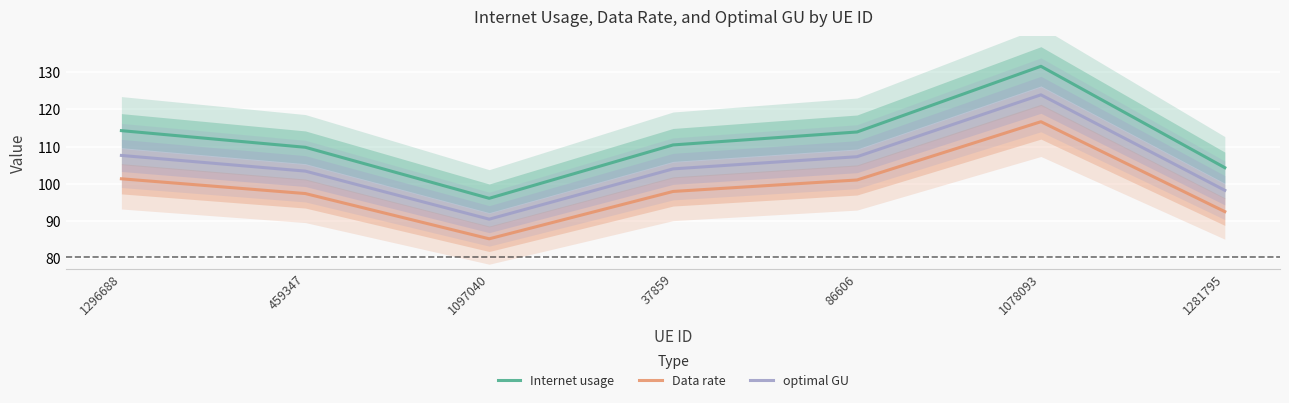

Reading left to right, list all the values displayed in this chart.

Internet usage: 1296688=114.3	459347=109.8	1097040=96.1	37859=110.5	86606=113.9	1078093=131.6	1281795=104.3
Data rate: 1296688=101.4	459347=97.4	1097040=85.2	37859=98.0	86606=101.0	1078093=116.7	1281795=92.5
optimal GU: 1296688=107.6	459347=103.4	1097040=90.5	37859=104.0	86606=107.3	1078093=123.9	1281795=98.3